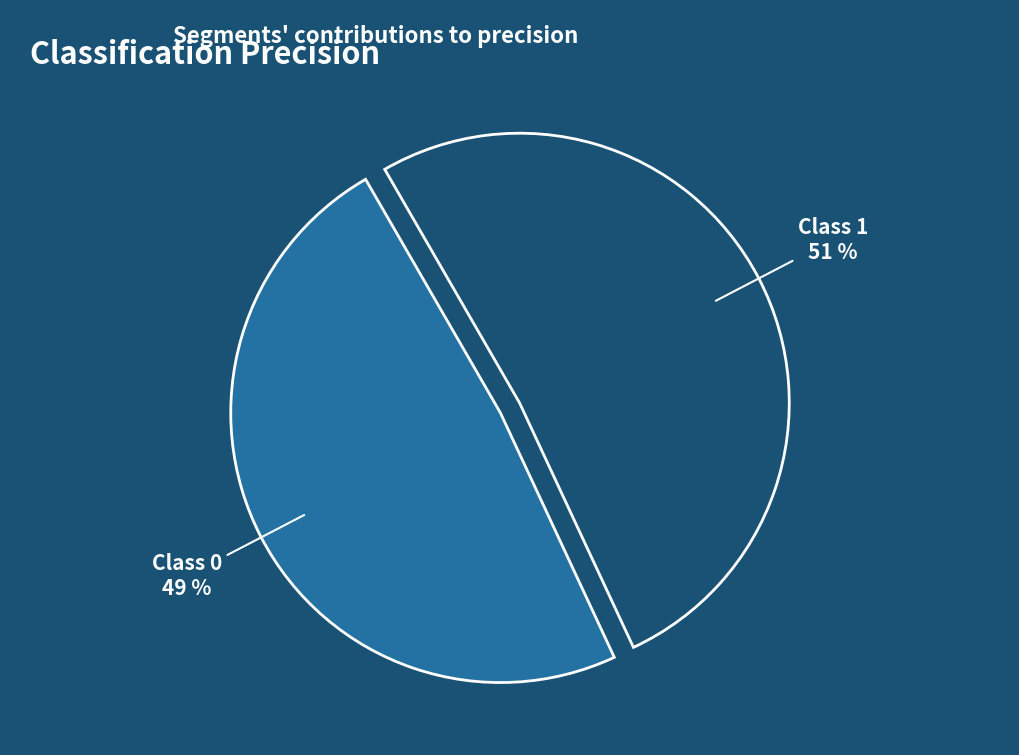

Is there any slice that represents more than half of the pie?

Yes